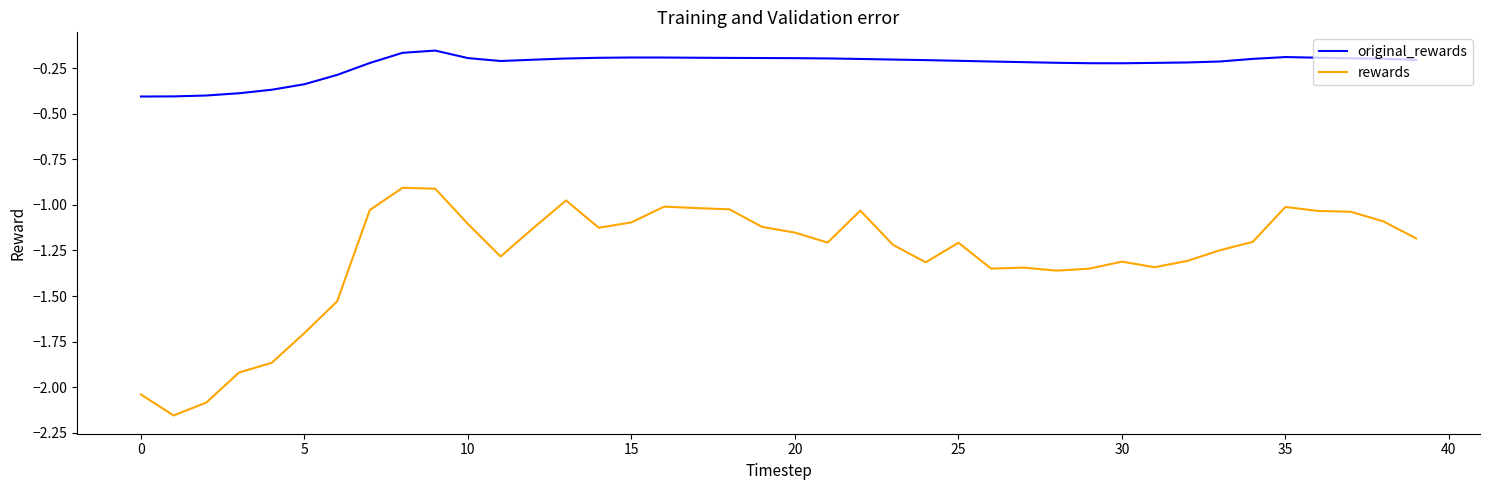

Which series has the largest total across all categories?

original_rewards